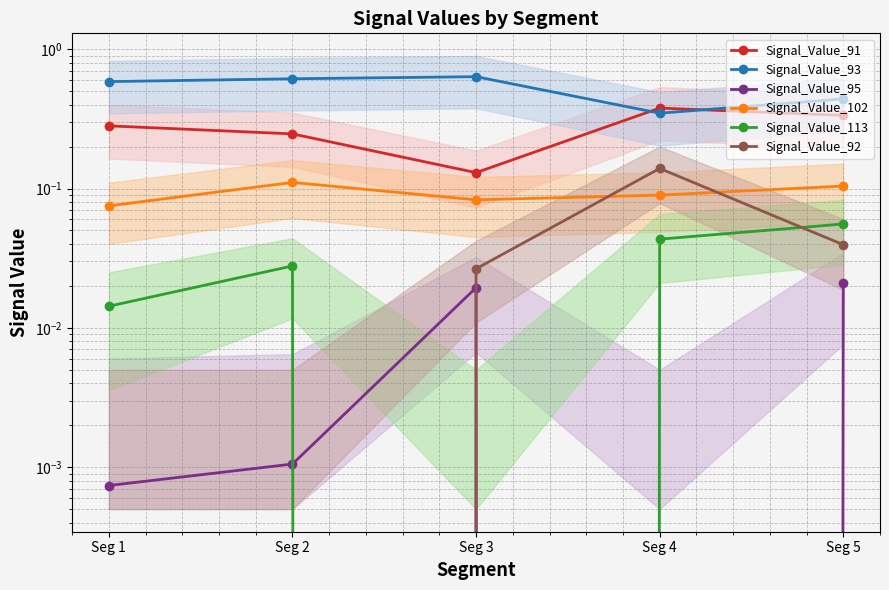

What is the minimum value for Signal_Value_102?

0.1